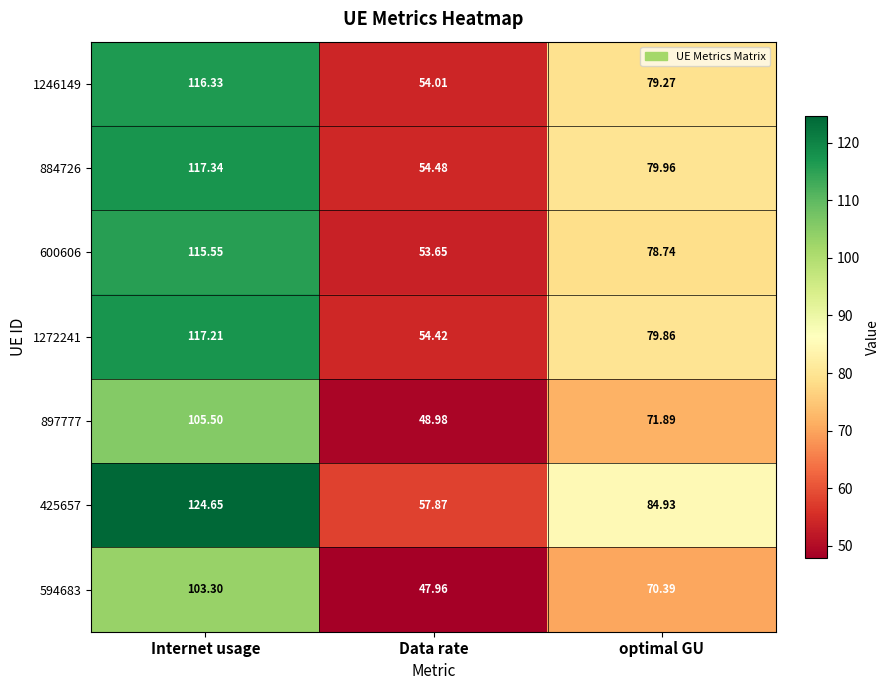

At which category does the chart reach its minimum across all series?

Data rate